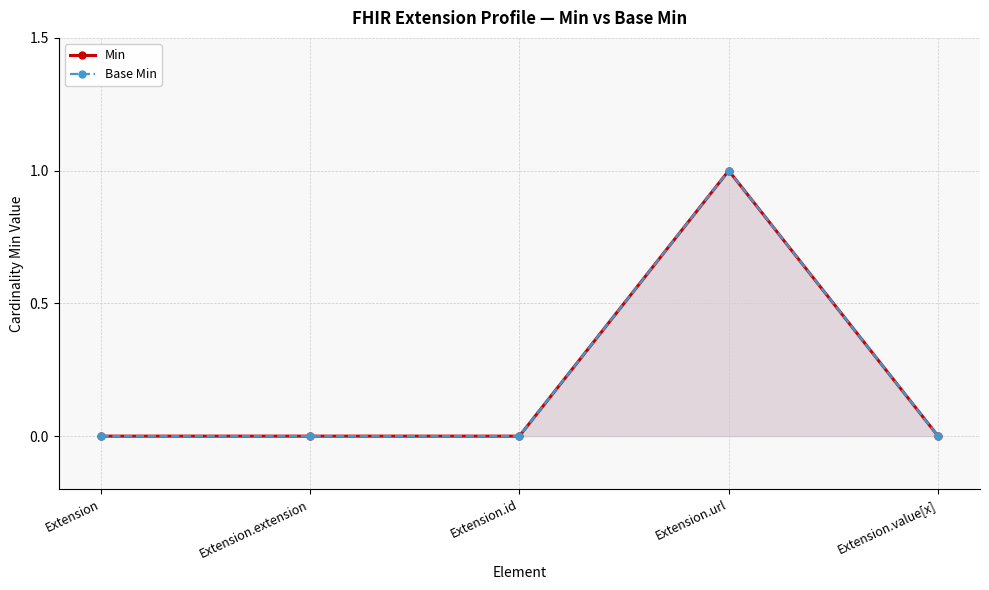

Count the Base Min values in the range 0 to 1.

5